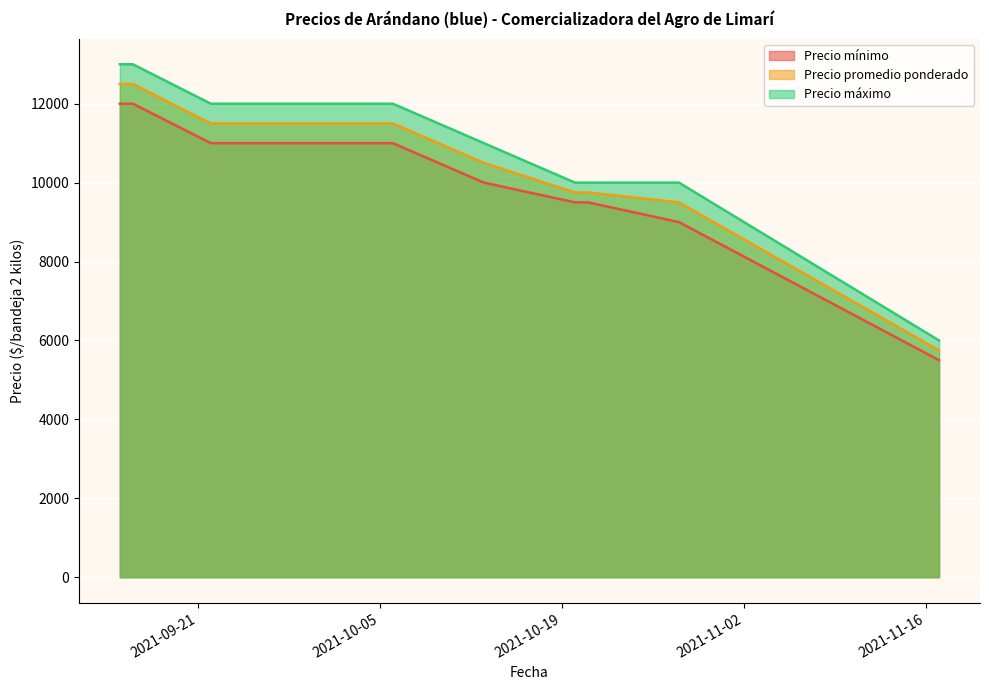

Which series has the largest range (max minus min)?

Precio máximo